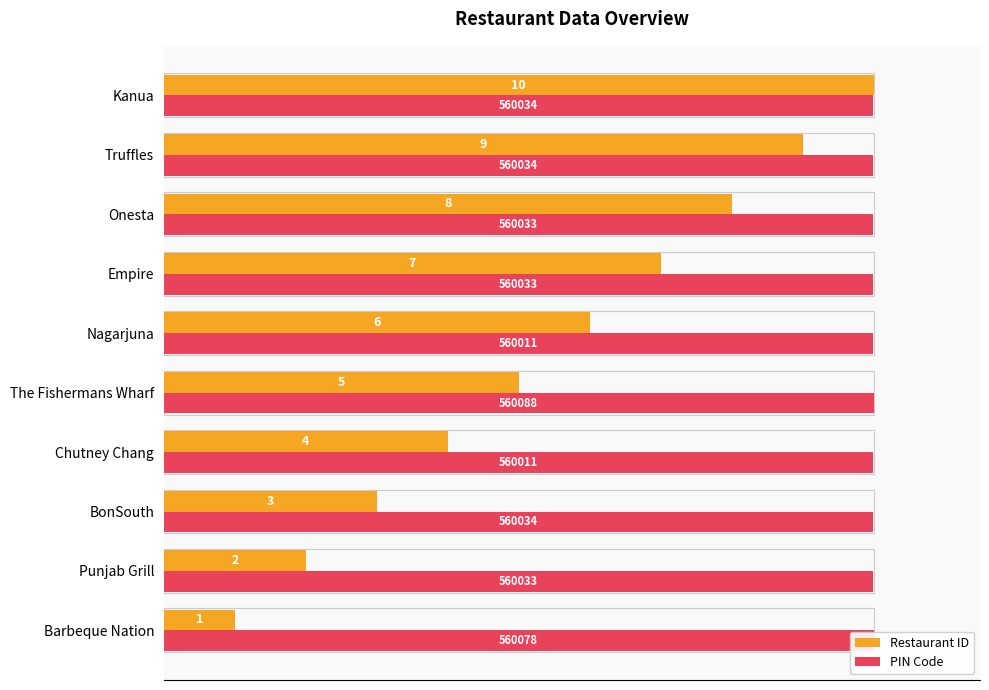

What are all the series names shown in the legend?

Restaurant ID, PIN Code